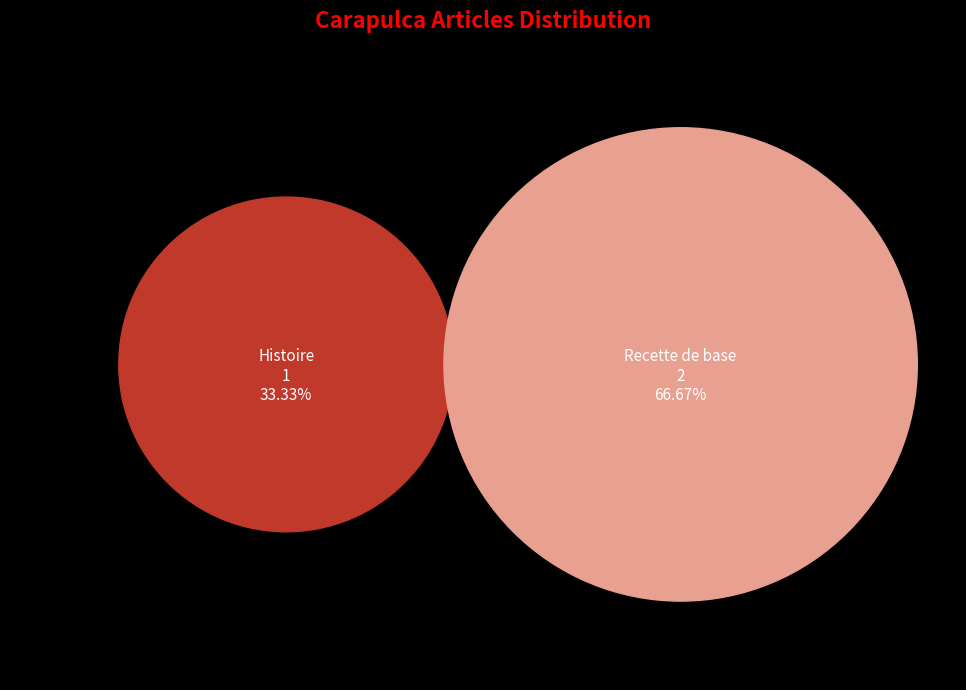

To the nearest percent, what portion does Recette de base represent?

67%